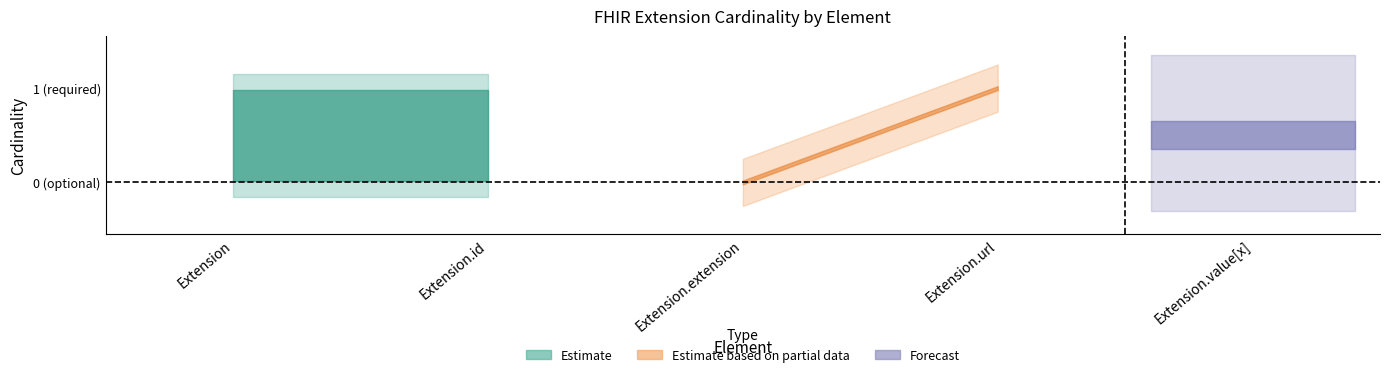

Where is estimate_low nearest to the value 0?

Extension